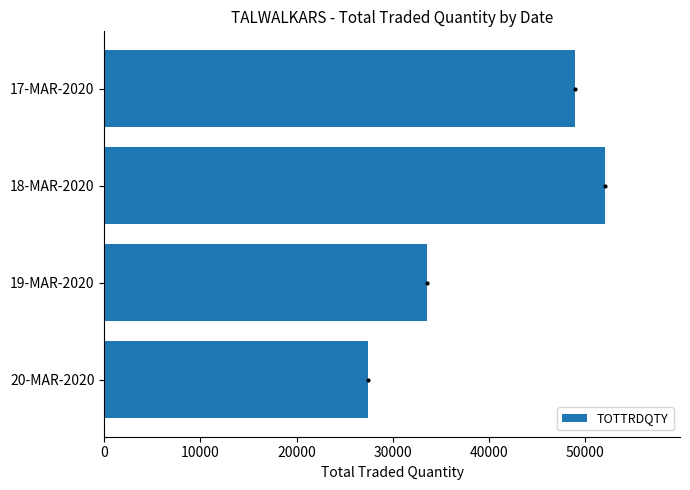

Reading bottom to top, list all the values displayed in this chart.

20-MAR-2020=27410	19-MAR-2020=33510	18-MAR-2020=52022	17-MAR-2020=48938